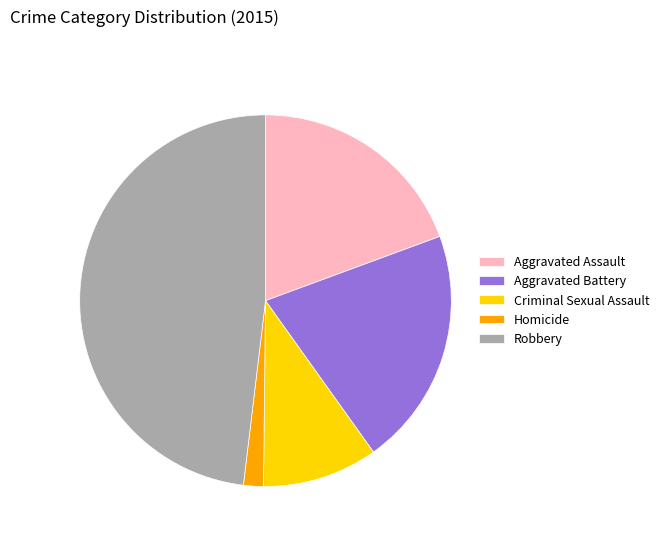

Which category has the smallest portion of the pie?

Homicide